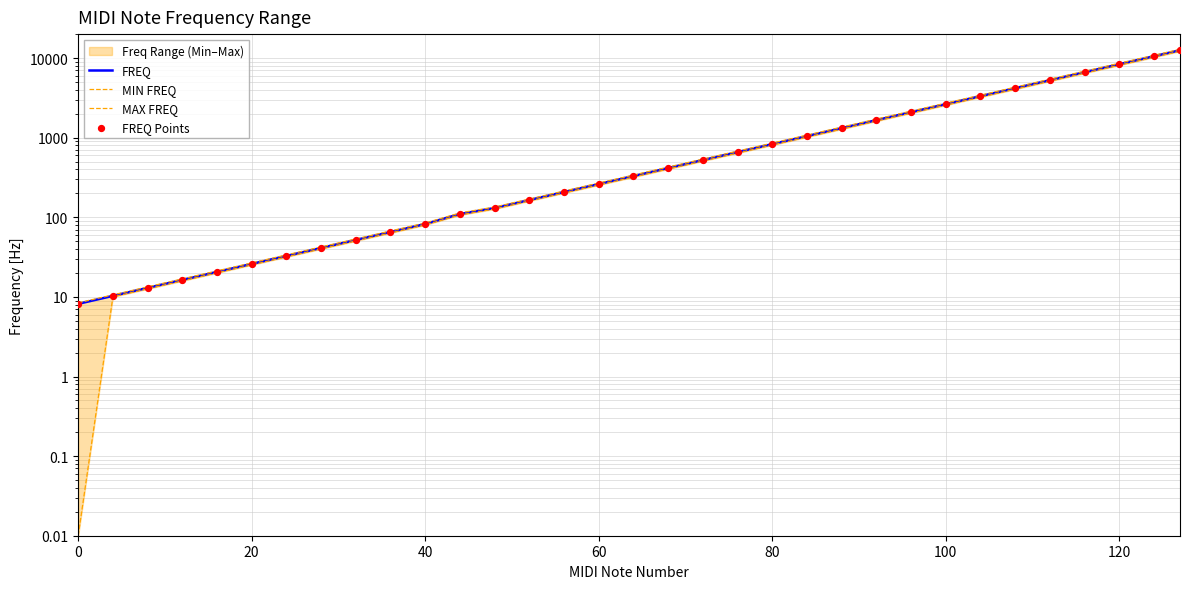

At how many categories does at least one series exceed 6788?

4